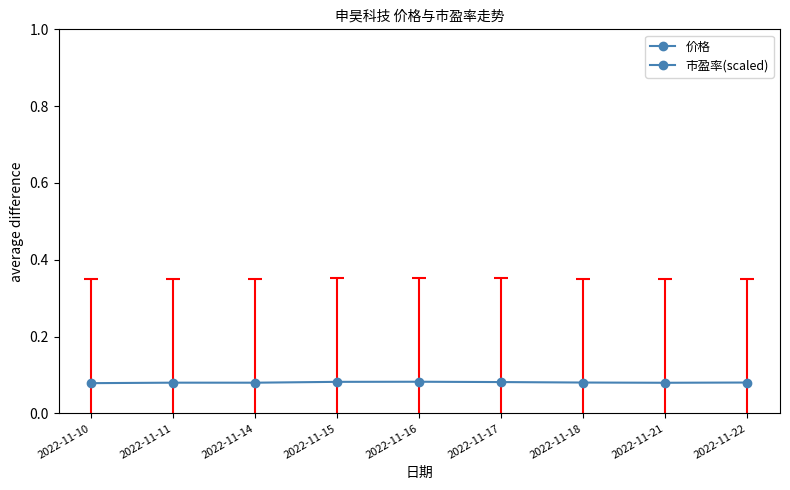

What is the sum of the 市盈率(scaled) values at 2022-11-21 and 2022-11-15?

0.2